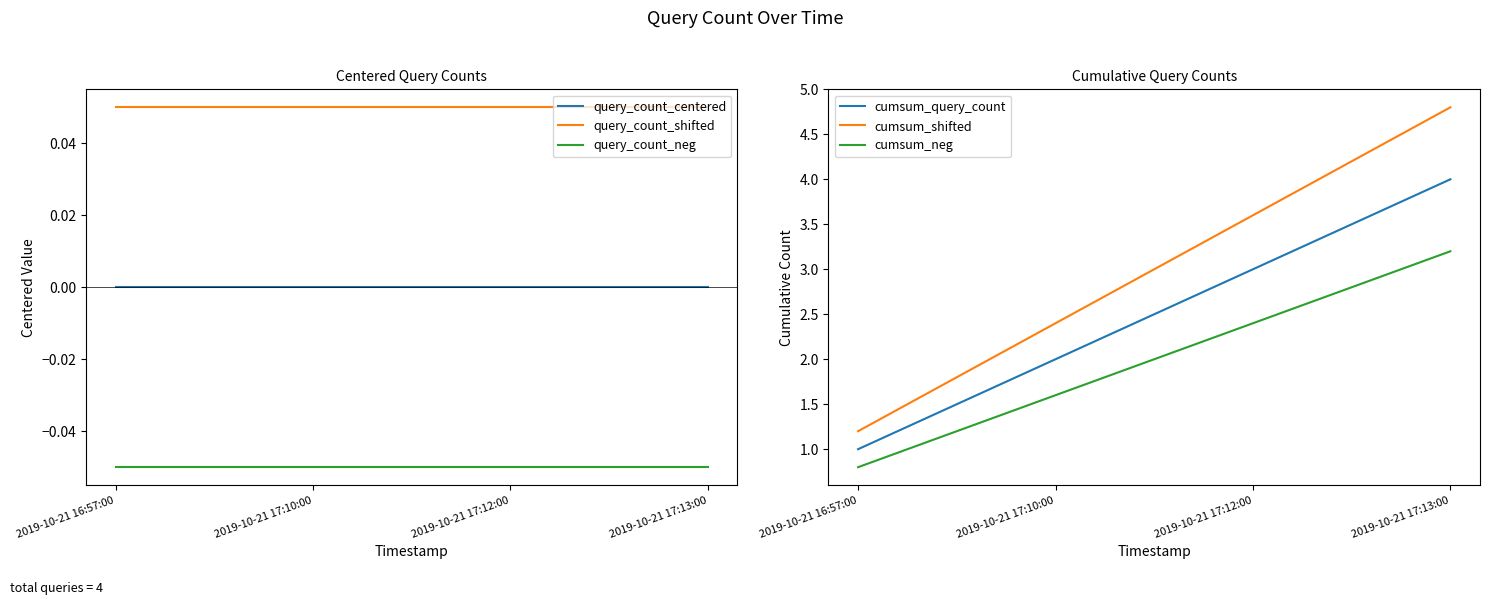

What is the smallest value displayed?

-0.1